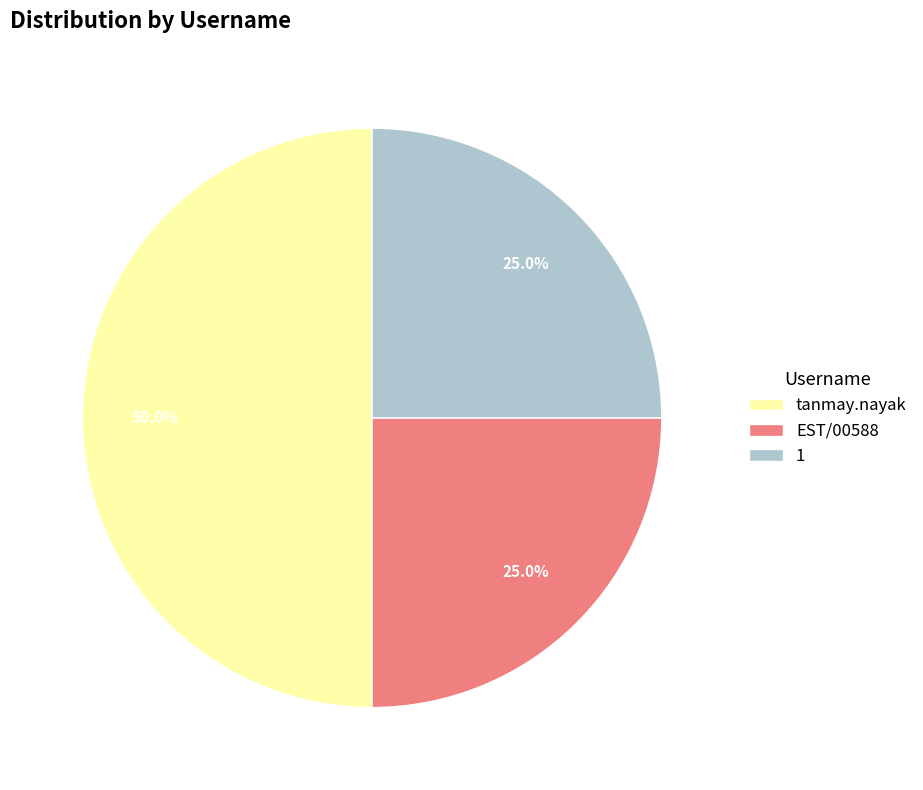

To the nearest percent, what portion does EST/00588 represent?

25%